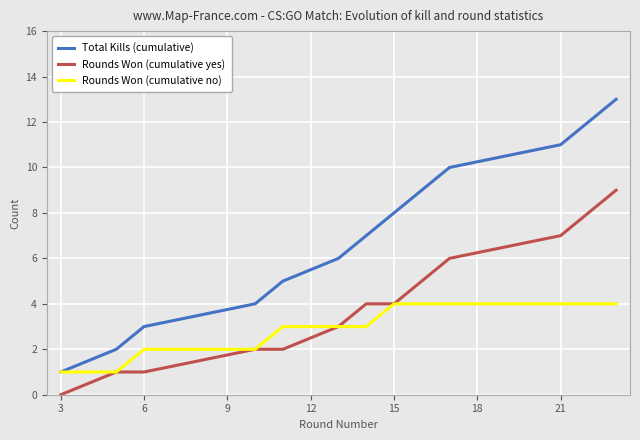

True or false: Total Kills (cumulative) and Rounds Won (cumulative yes) cross at least once.

False